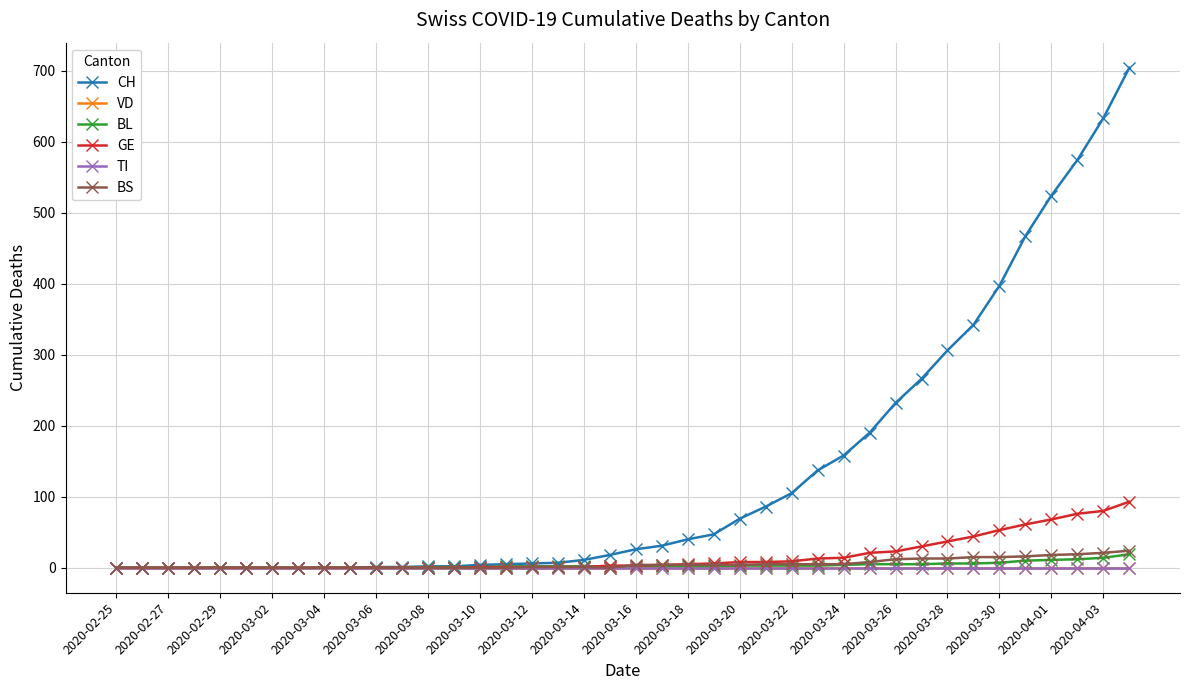

Does the chart have visible grid lines?

Yes